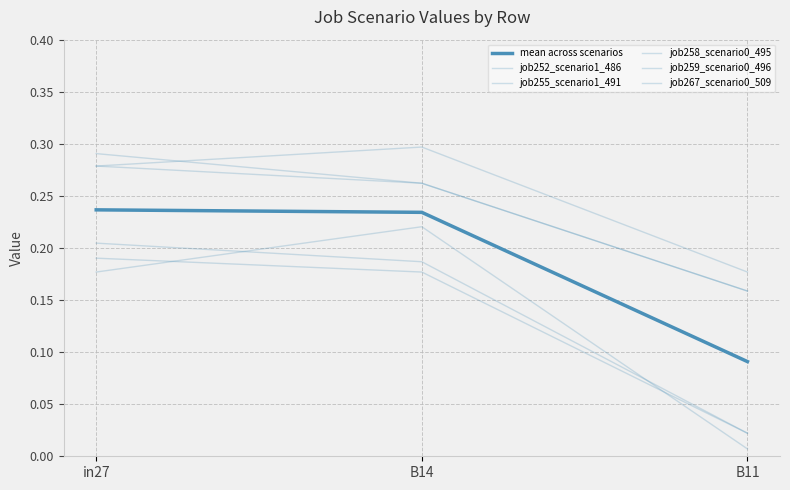

Is this an area chart (filled region under the line)?

No